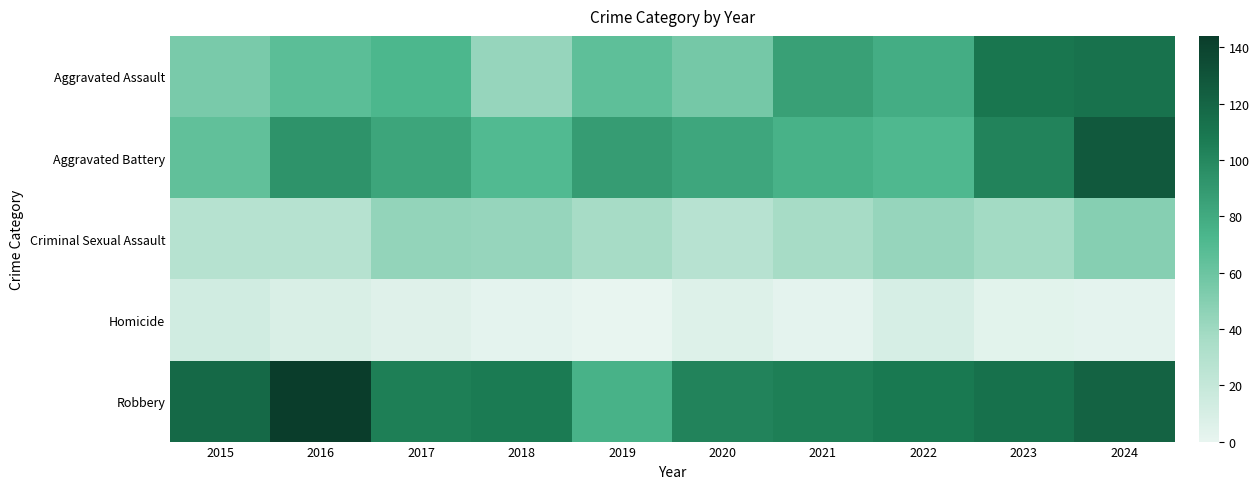

What is the total value across all series at 2019?

264